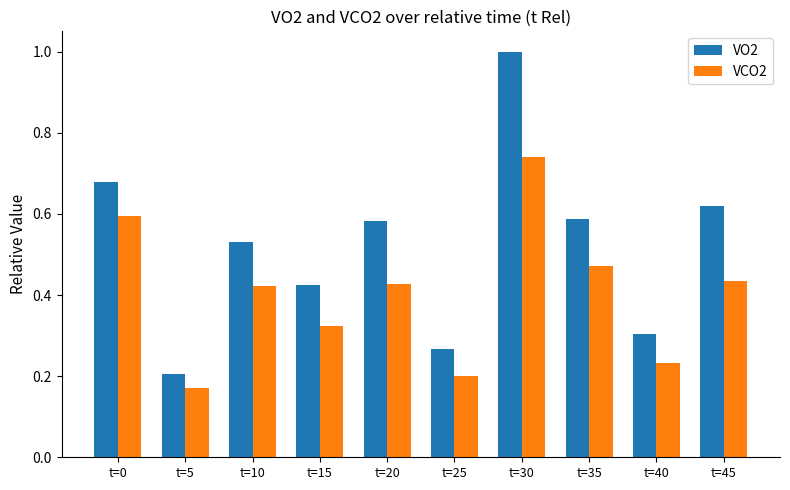

What is the total value across all series at t=30?

1.7